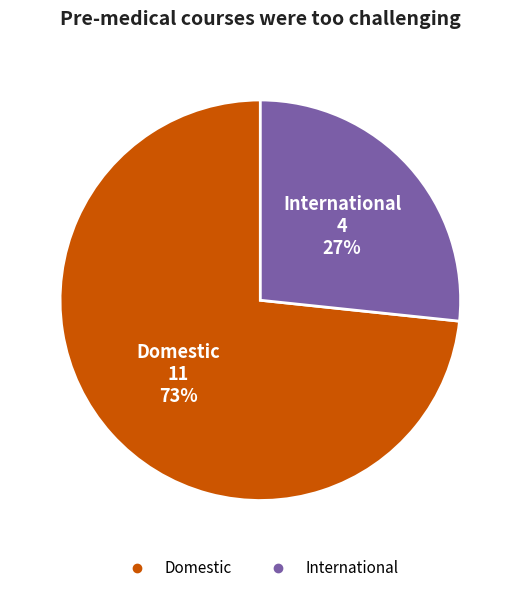

True or false: International accounts for 27% of the total.

True